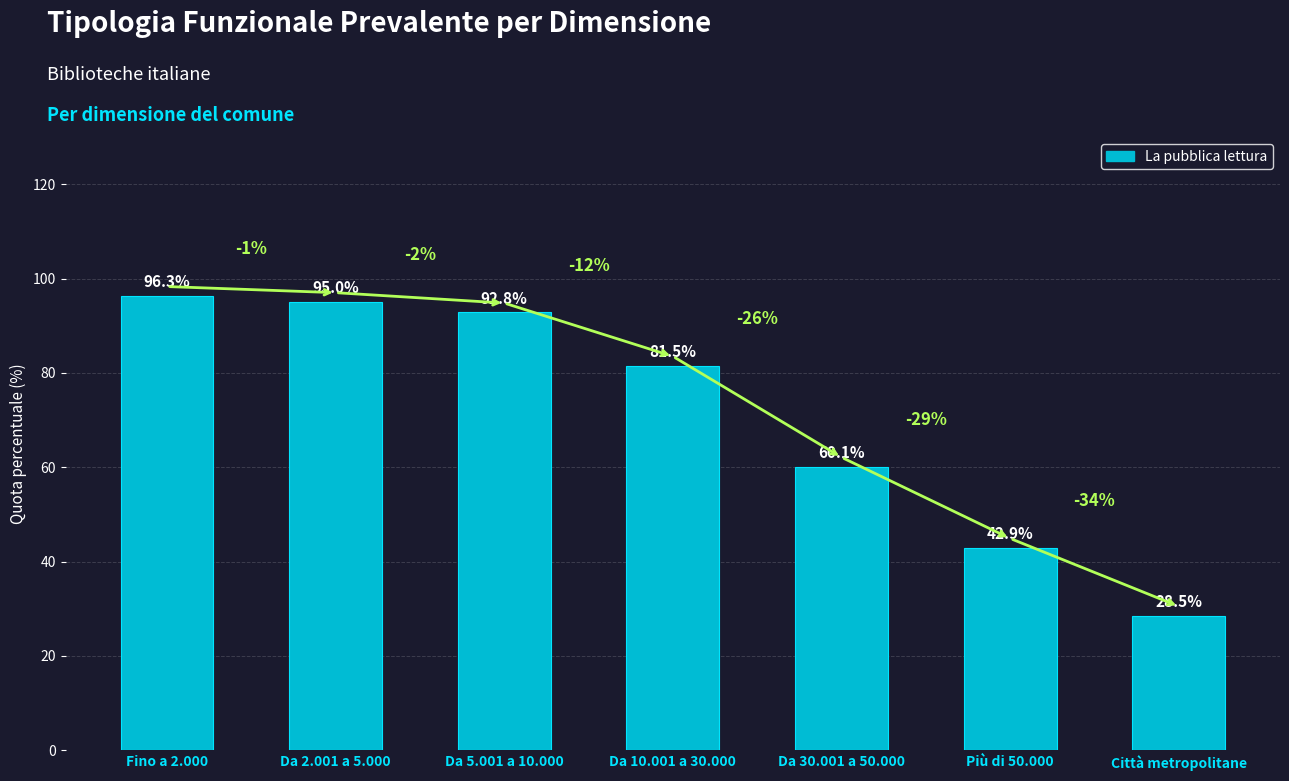

True or false: La conservazione del materiale has a value of 30.7 at Più di 50.000.

False